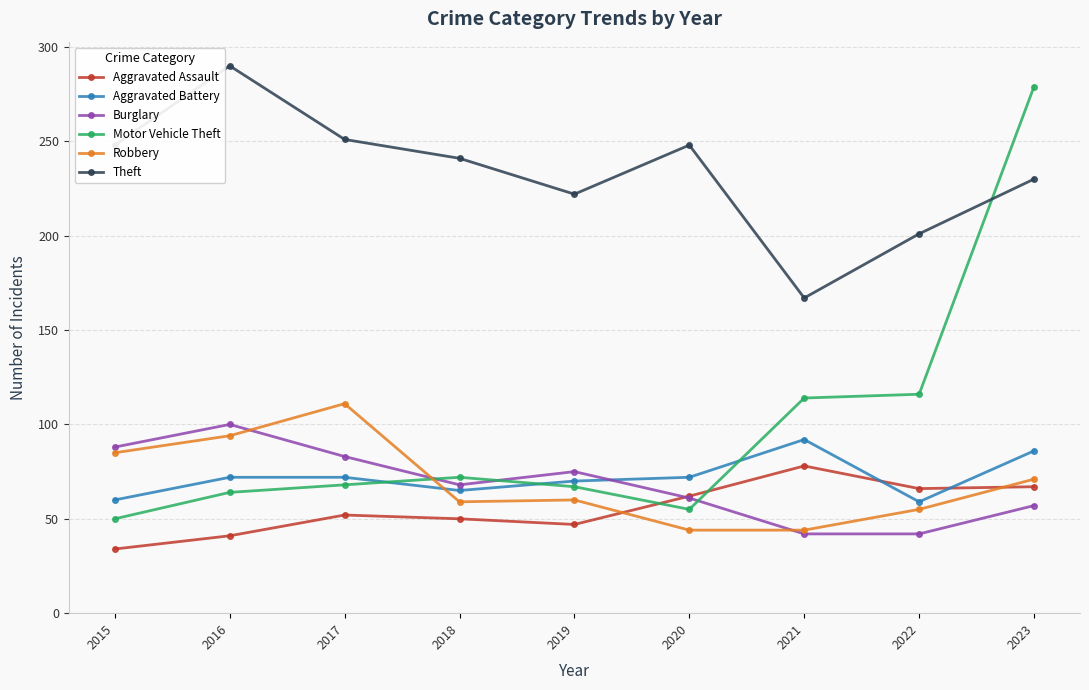

Is it true that Motor Vehicle Theft equals 55 at 2020?

True